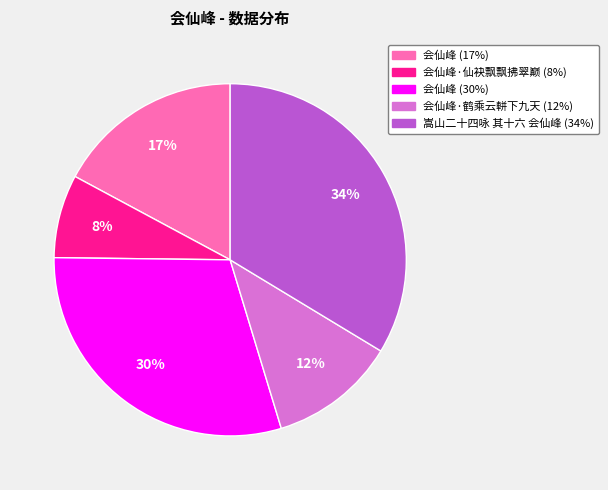

How many segments does this pie chart have?

5